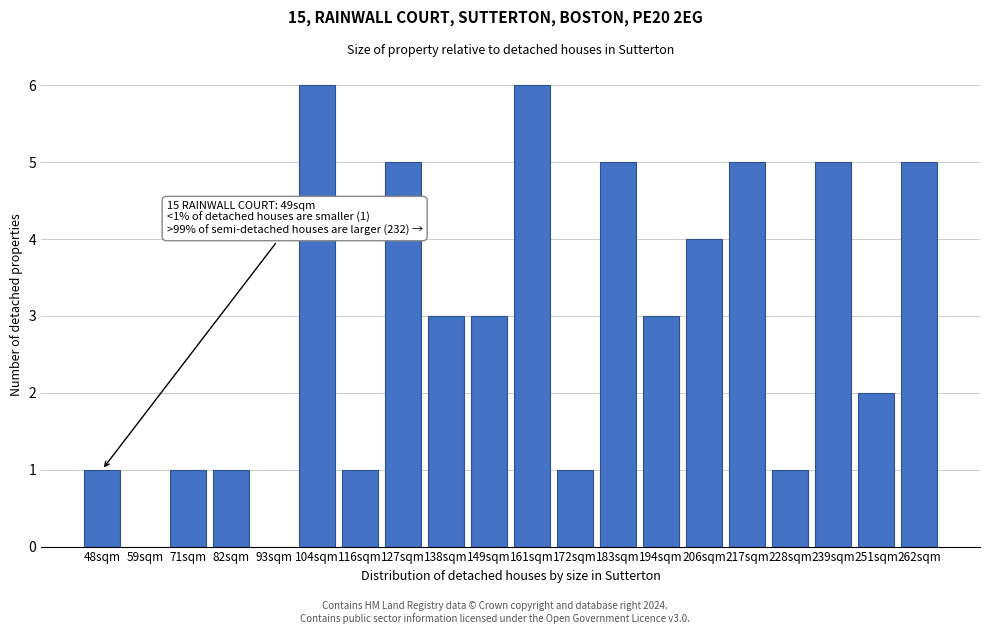

Reading right to left, transcribe all the data shown in this chart.

262sqm=5	251sqm=2	239sqm=5	228sqm=1	217sqm=5	206sqm=4	194sqm=3	183sqm=5	172sqm=1	161sqm=6	149sqm=3	138sqm=3	127sqm=5	116sqm=1	104sqm=6	93sqm=0	82sqm=1	71sqm=1	59sqm=0	48sqm=1